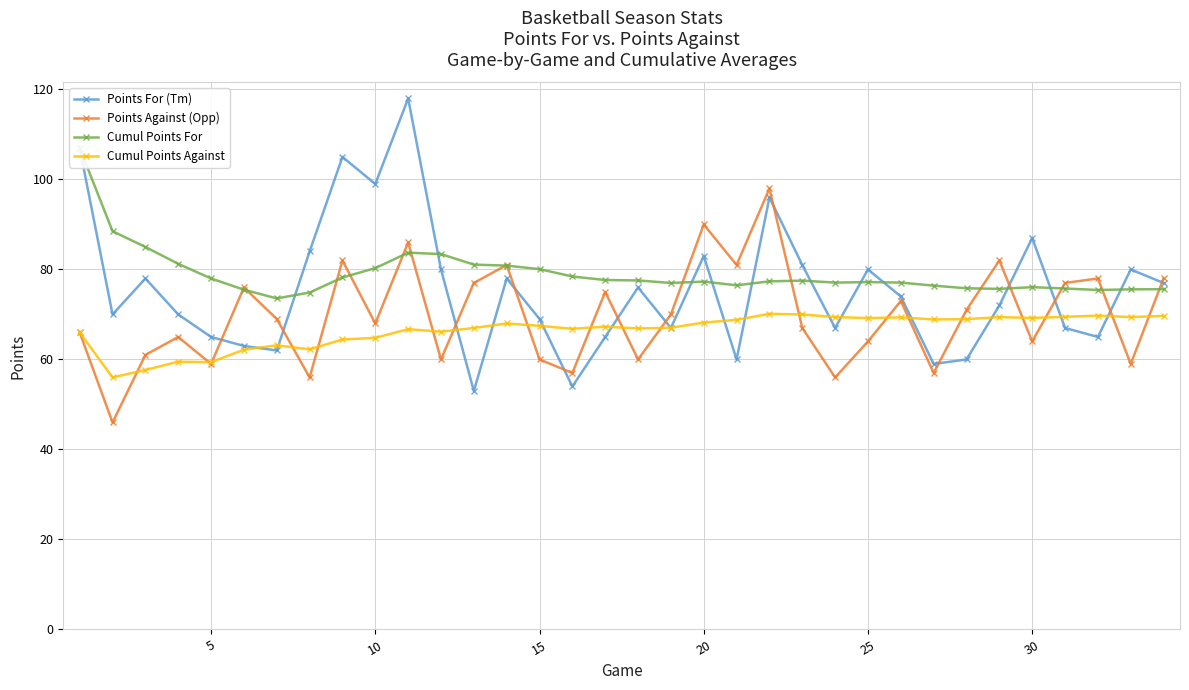

What is the lowest value of the Points Against (Opp) series?

46.0